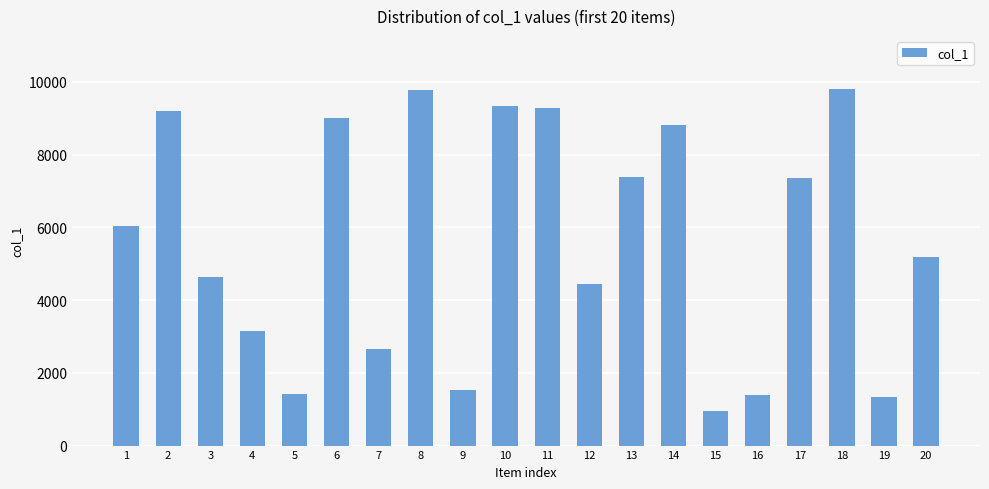

What is the sum of the values at 12 and 16?

5838